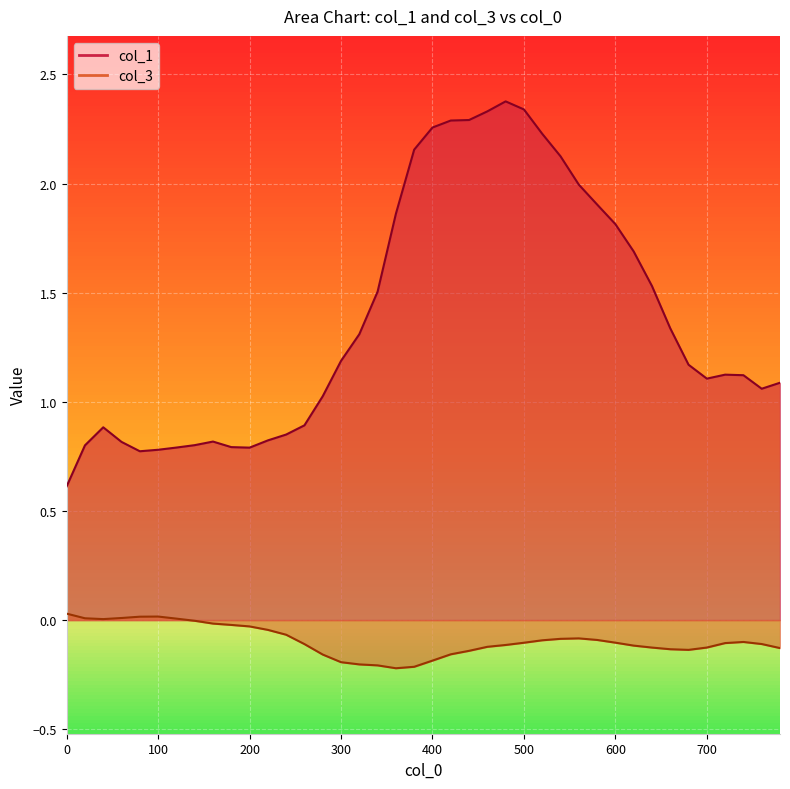

True or false: col_3 and col_1 intersect in this chart.

False